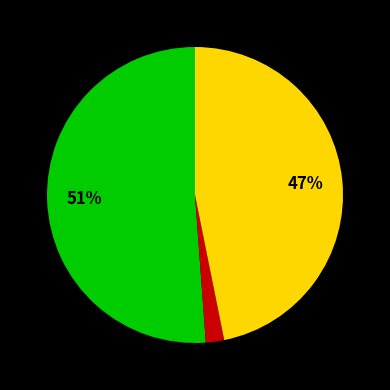

To the nearest percent, what is the difference between the largest and smallest slice percentages?

49%